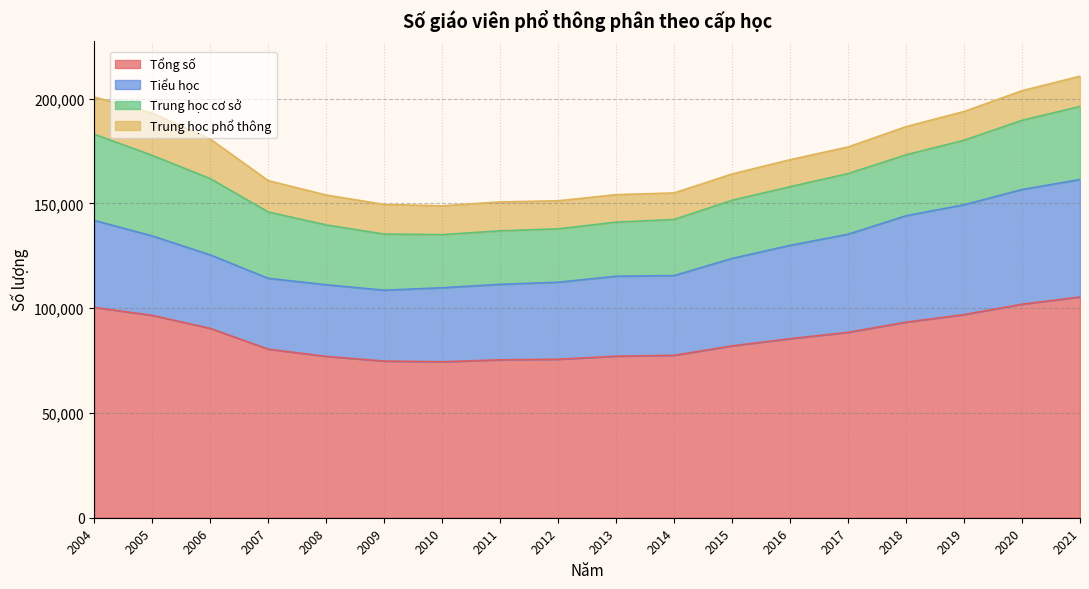

At which category is the sum across all series the highest?

2021